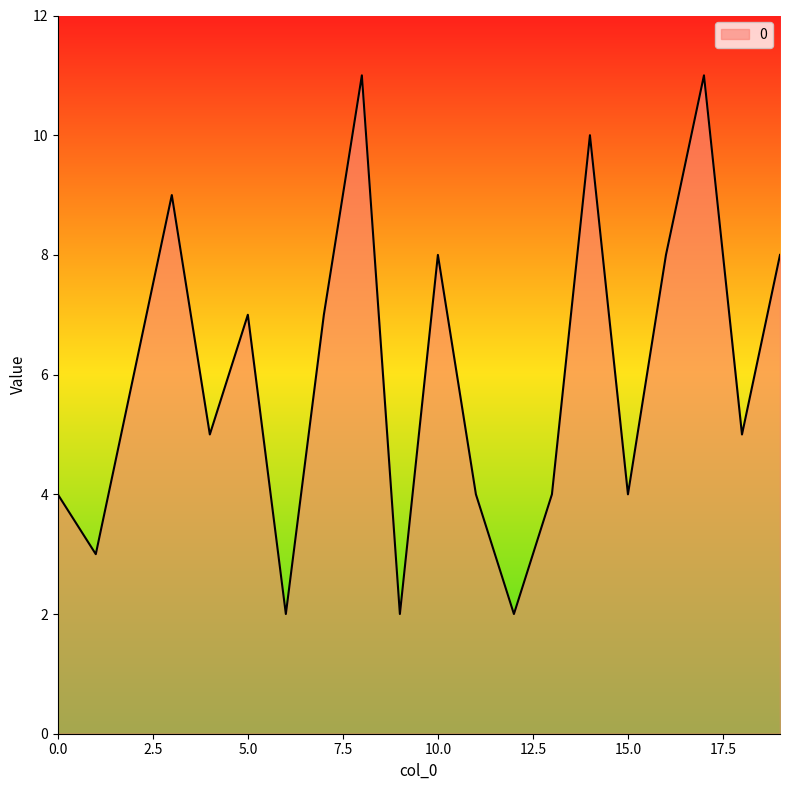

Reading right to left, what are all the values shown in this chart?

8	5	11	8	4	10	4	2	4	8	2	11	7	2	7	5	9	6	3	4